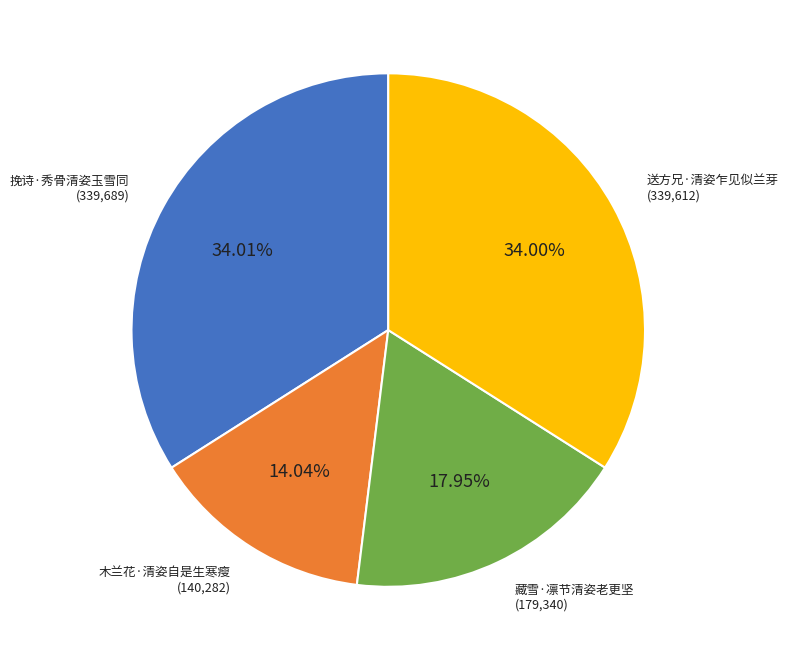

Which has a higher value, 藏雪·凛节清姿老更坚 or 挽诗·秀骨清姿玉雪同?

挽诗·秀骨清姿玉雪同